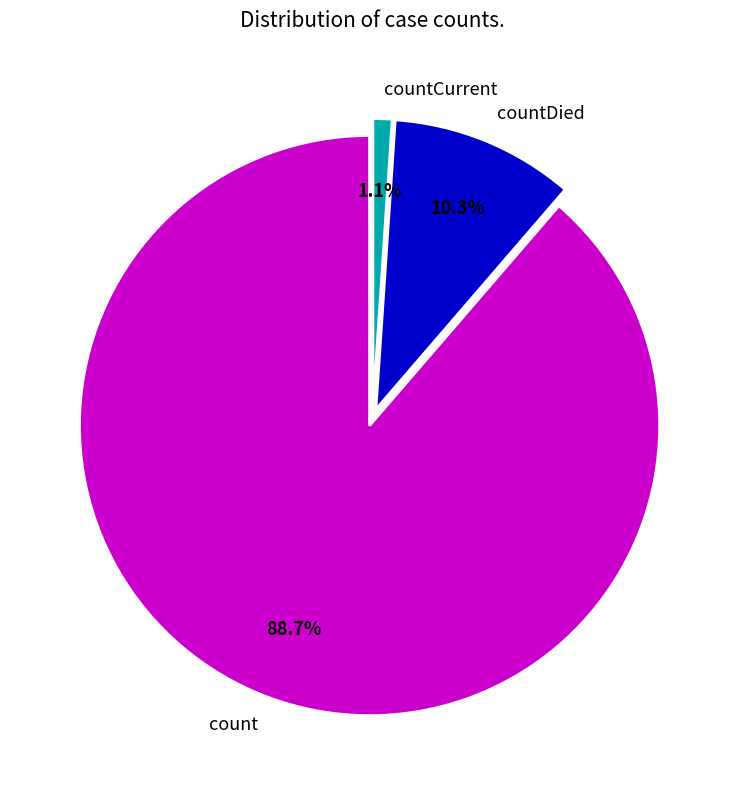

What is the ratio of the value at countCurrent to the value at countDied?

0.1